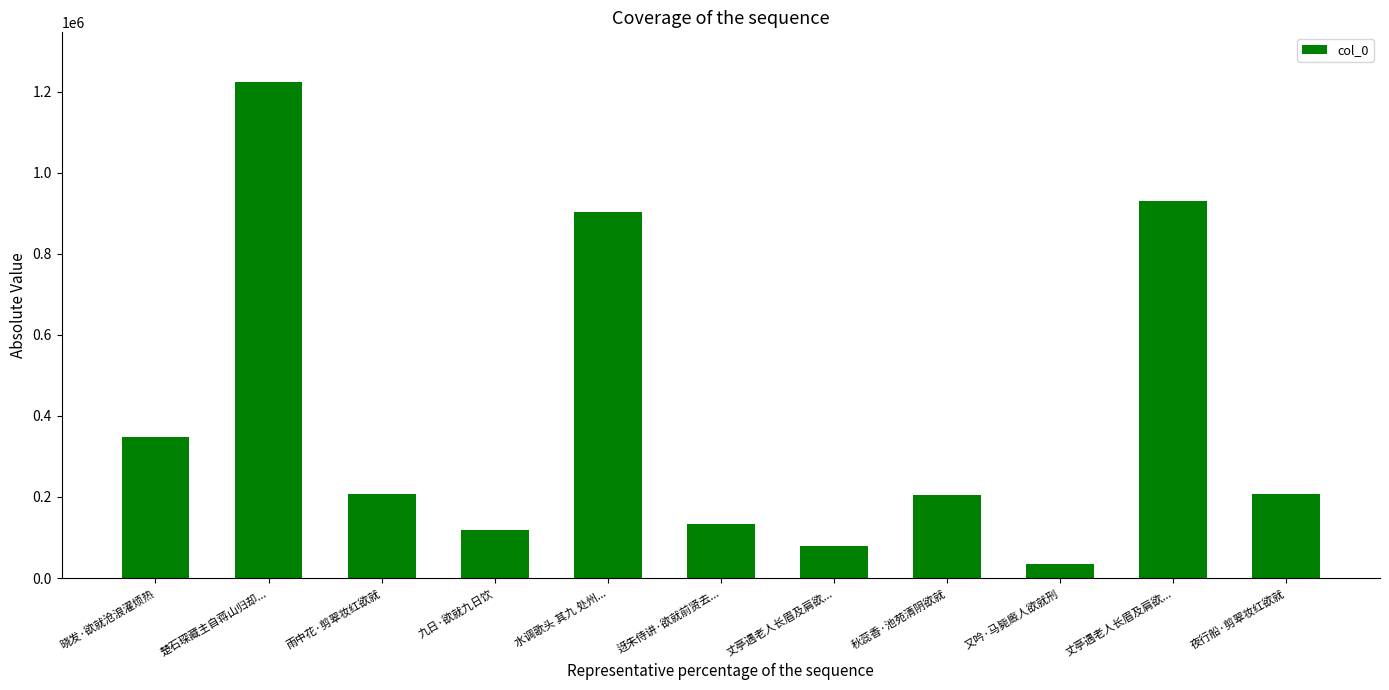

Rank the categories by value from lowest to highest.

又吟·马毙廄人欲就刑, 丈亭遇老人长眉及肩欲..., 九日·欲就九日饮, 迓朱侍讲·欲就前贤去..., 秋蕊香·池苑清阴欲就, 雨中花·剪翠妆红欲就, 夜行船·剪翠妆红欲就, 晓发·欲就沧浪濯烦热, 水调歌头 其九 处州..., 丈亭遇老人长眉及肩欲..., 楚石琛藏主自蒋山归却...